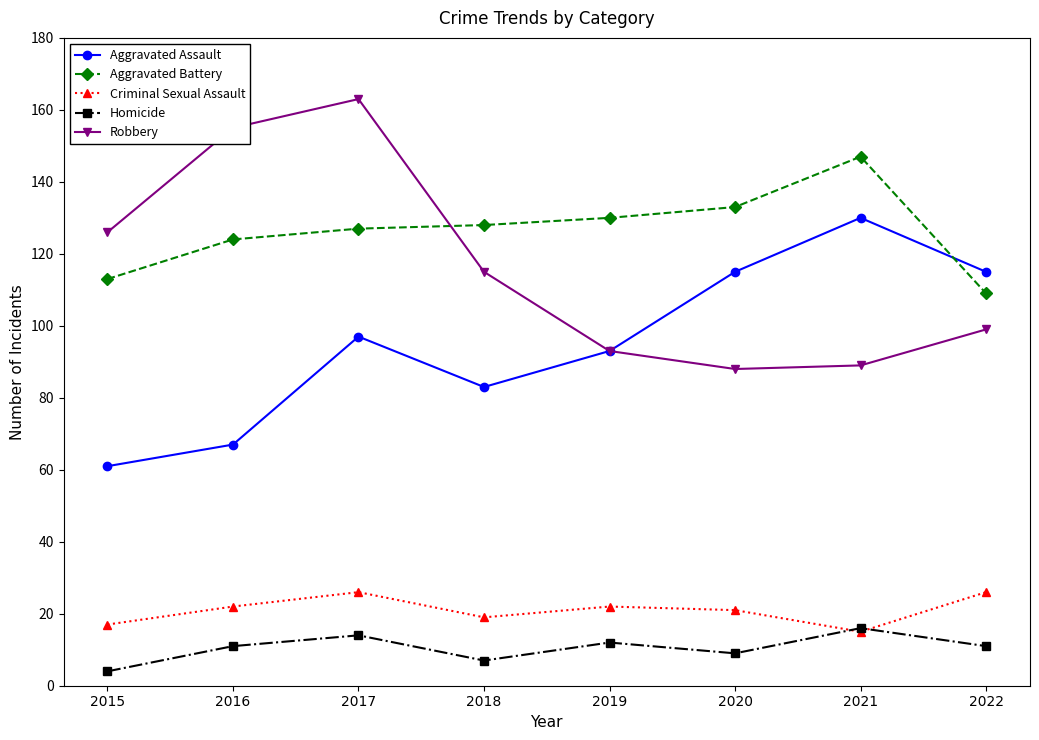

In Robbery, how many points are higher than both neighbors (excluding endpoints)?

1